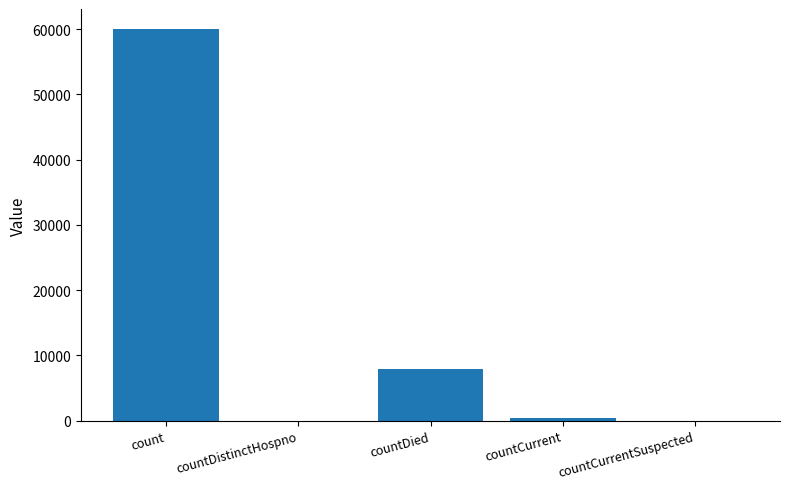

What is the maximum value shown in the chart?

60063